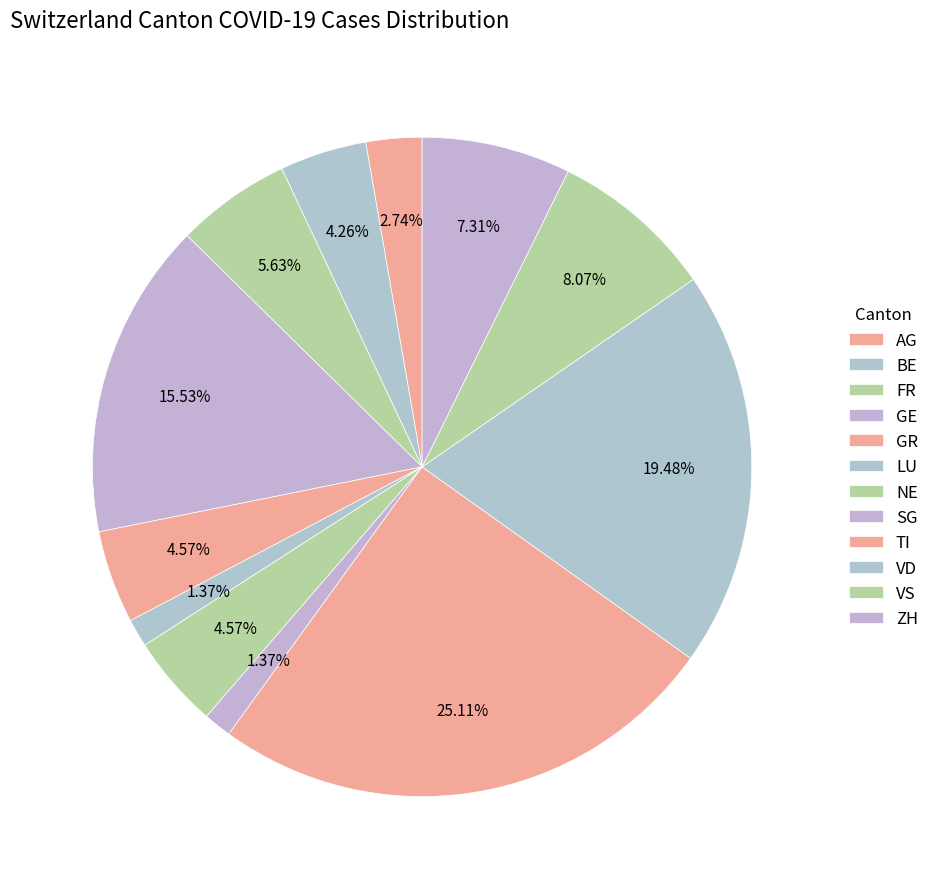

How many segments does this pie chart have?

12